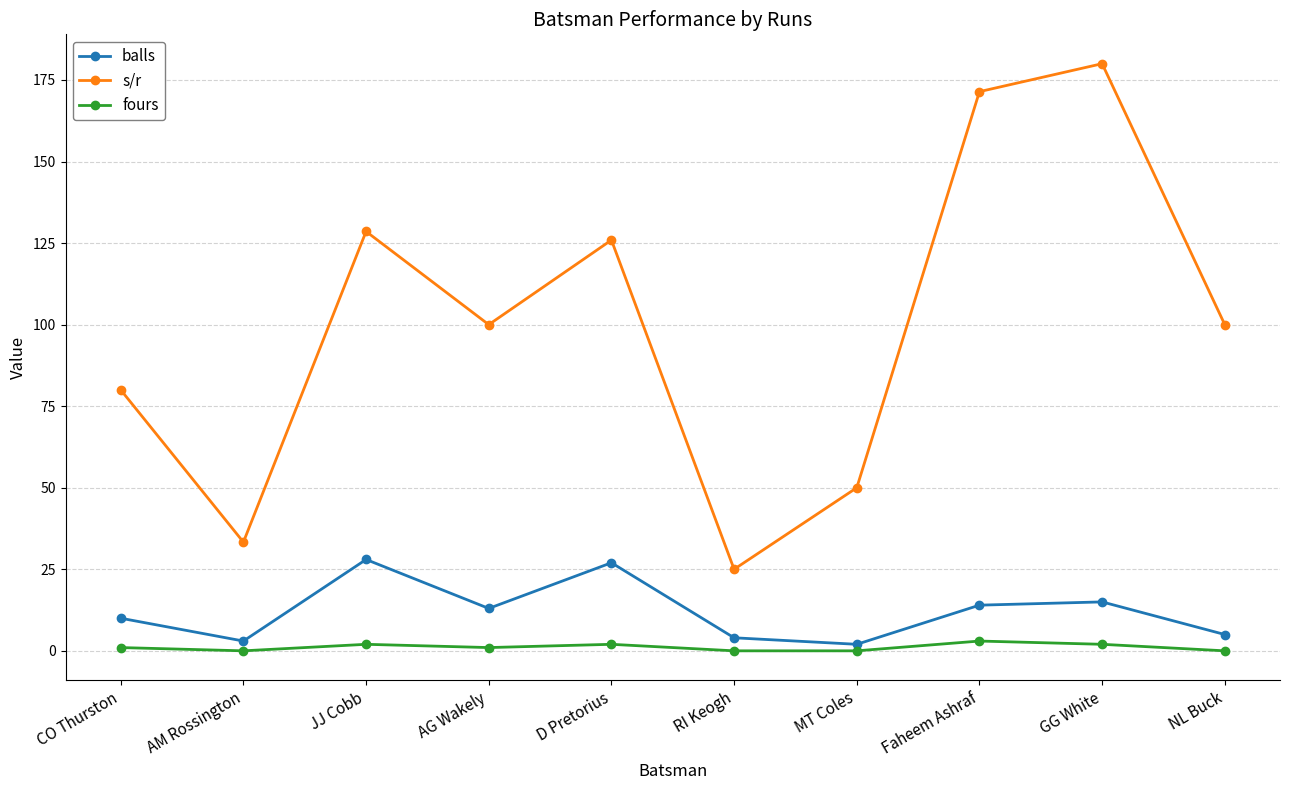

Reading right to left, what are all the values shown in this chart?

balls: 5.0	15.0	14.0	2.0	4.0	27.0	13.0	28.0	3.0	10.0
s/r: 100.0	180.0	171.4	50.0	25.0	125.9	100.0	128.6	33.3	80.0
fours: 0.0	2.0	3.0	0.0	0.0	2.0	1.0	2.0	0.0	1.0